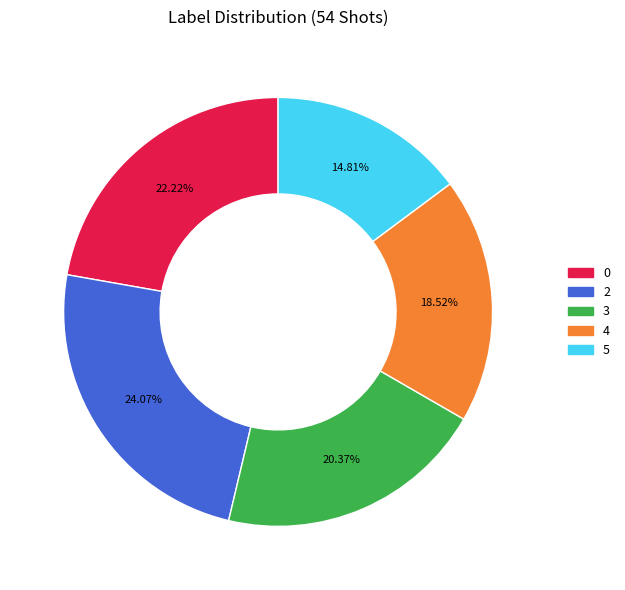

Is there a majority slice in this chart?

No